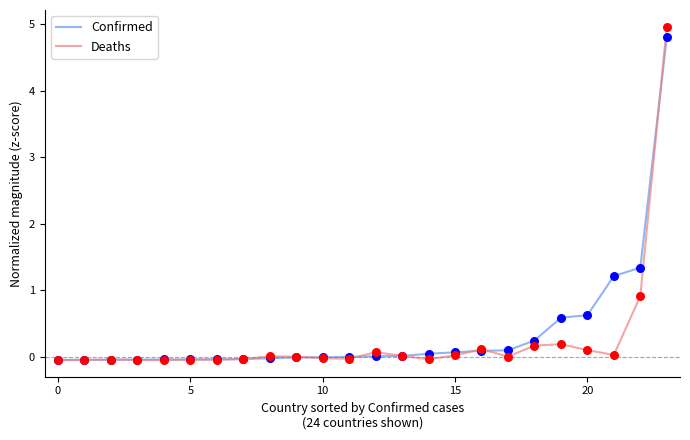

Which series has the largest range (max minus min)?

Deaths